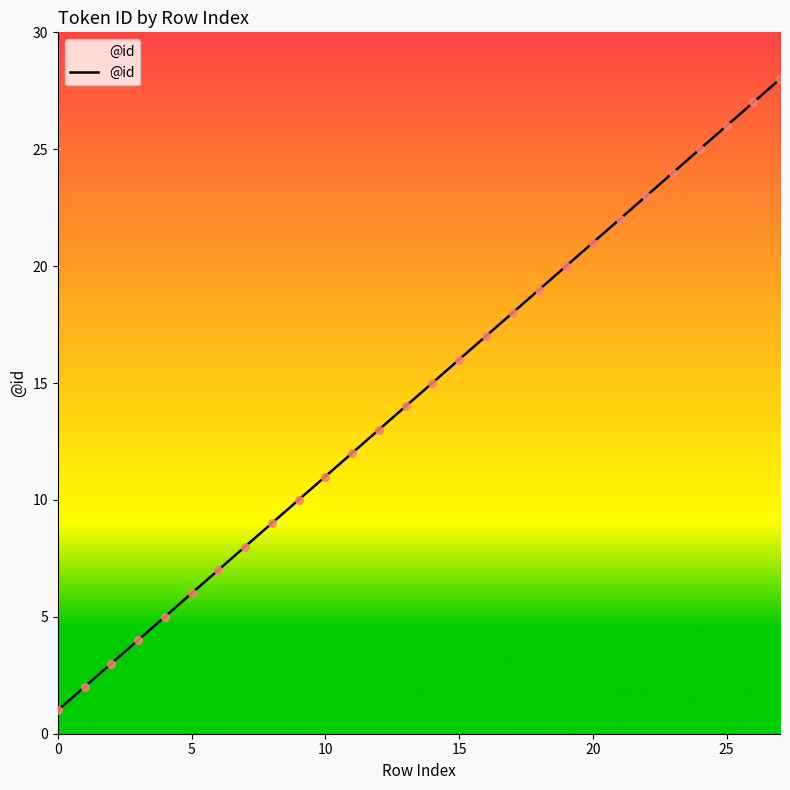

What is the change in value from 18 to 20?

+2